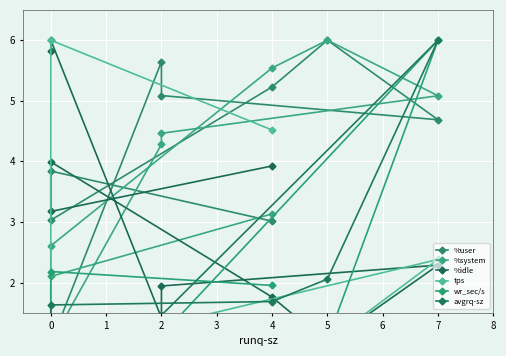

What is the lowest value of the tps series?

1.0